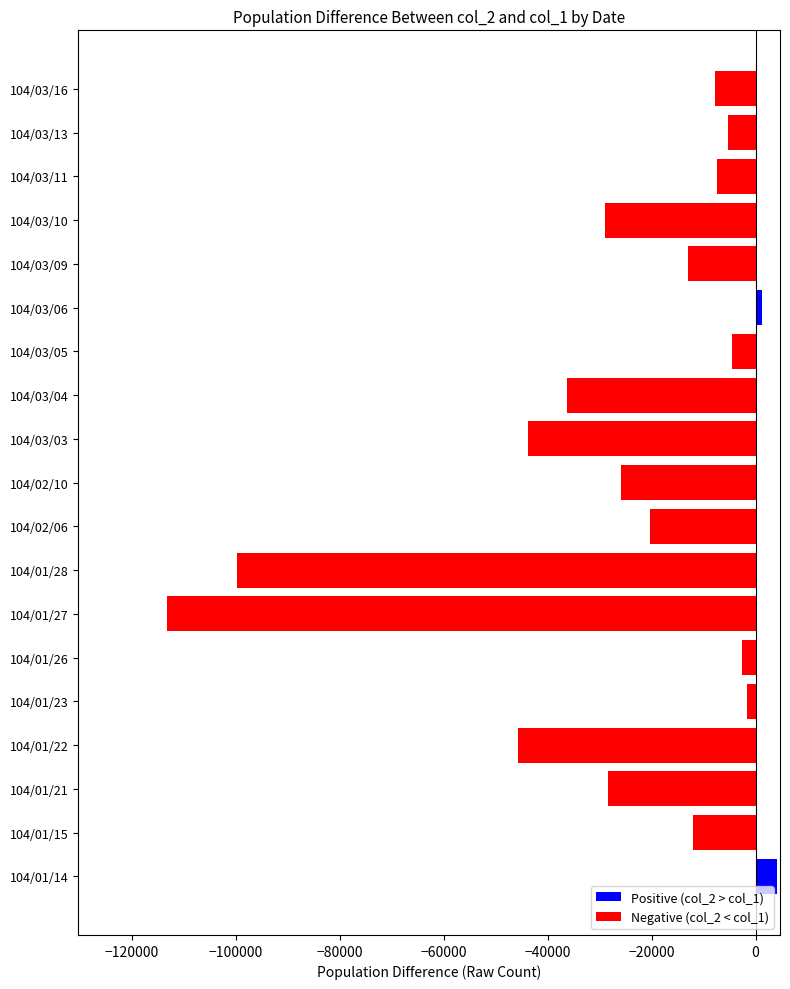

What is the maximum value shown in the chart?

4090